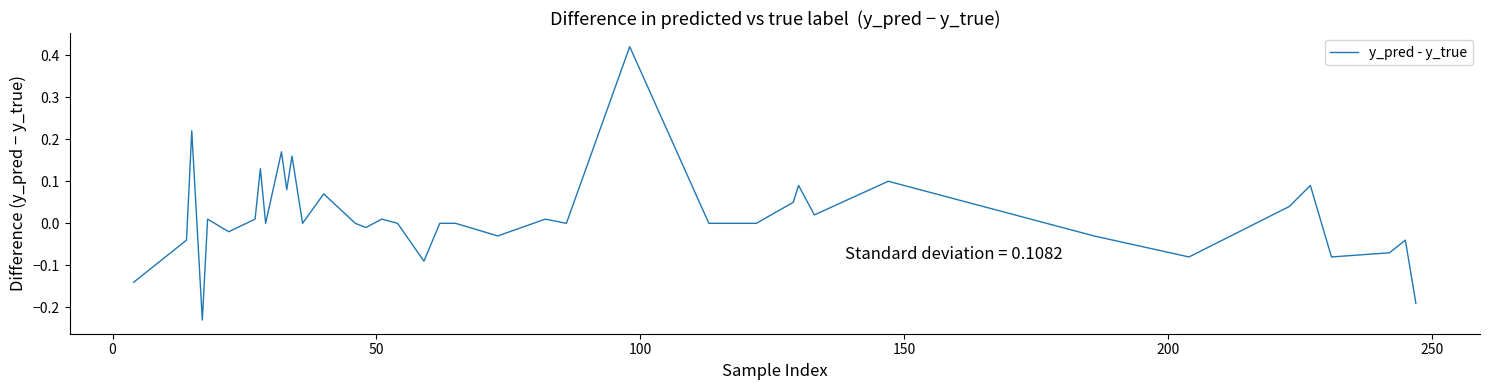

How many distinct data groups are displayed?

1